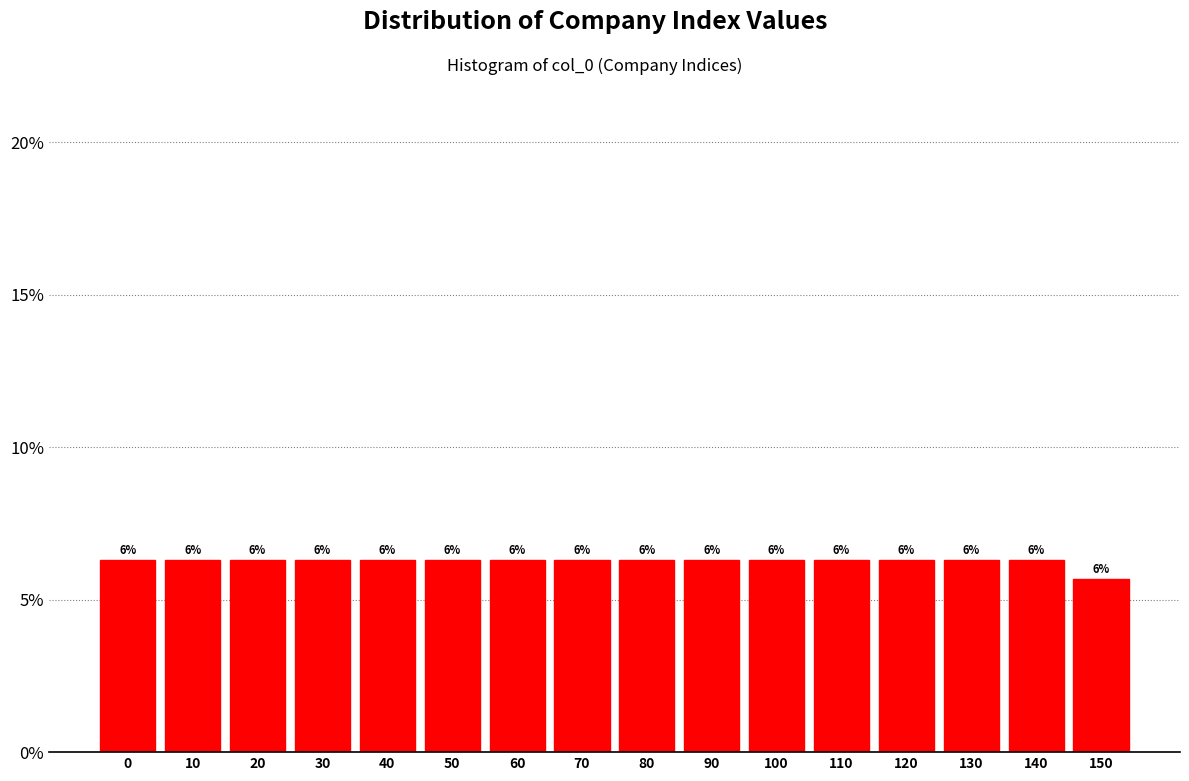

Does the chart contain any negative values?

No